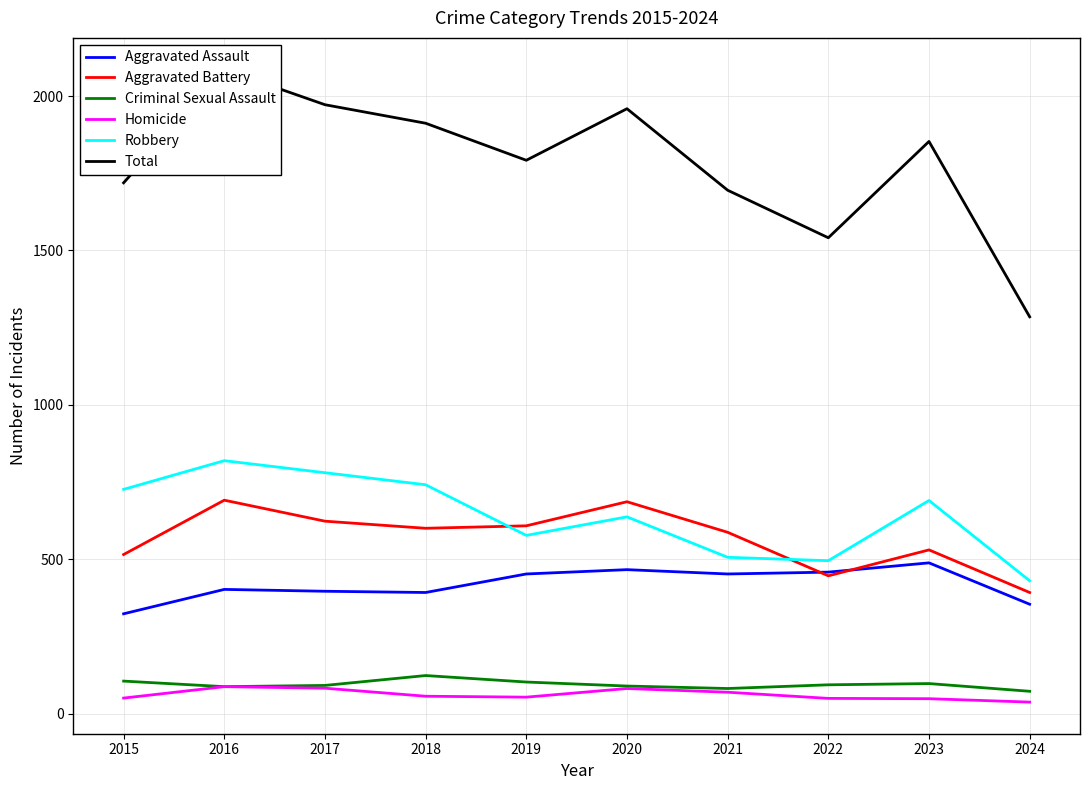

What is the difference between the maximum and second lowest values in the Aggravated Assault series?

134